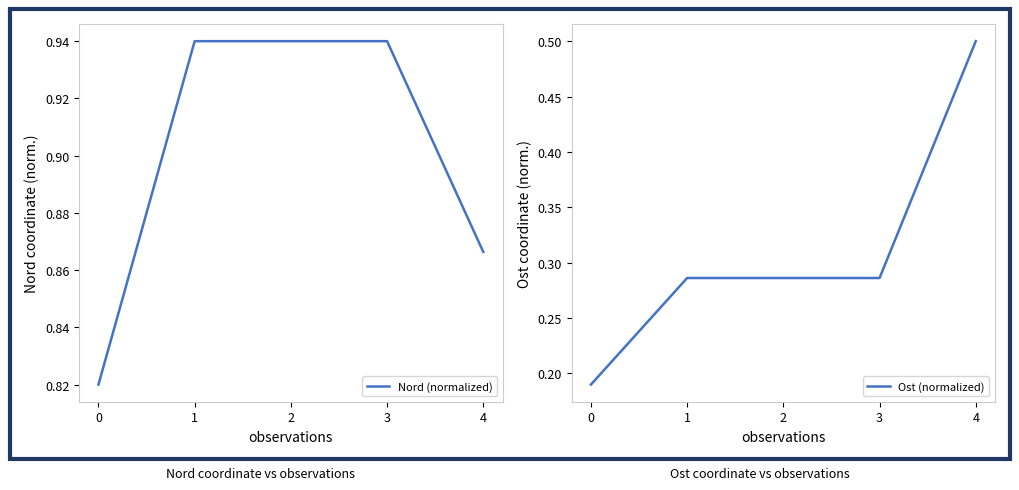

Does the chart have visible grid lines?

No